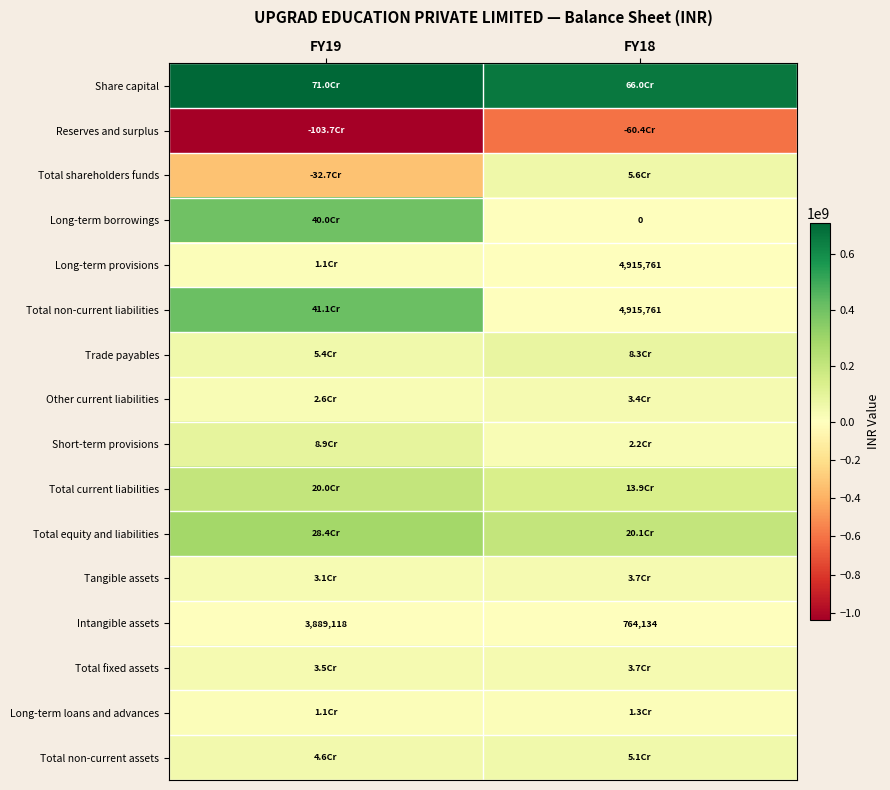

What is the average value of the Intangible assets series?

2326626